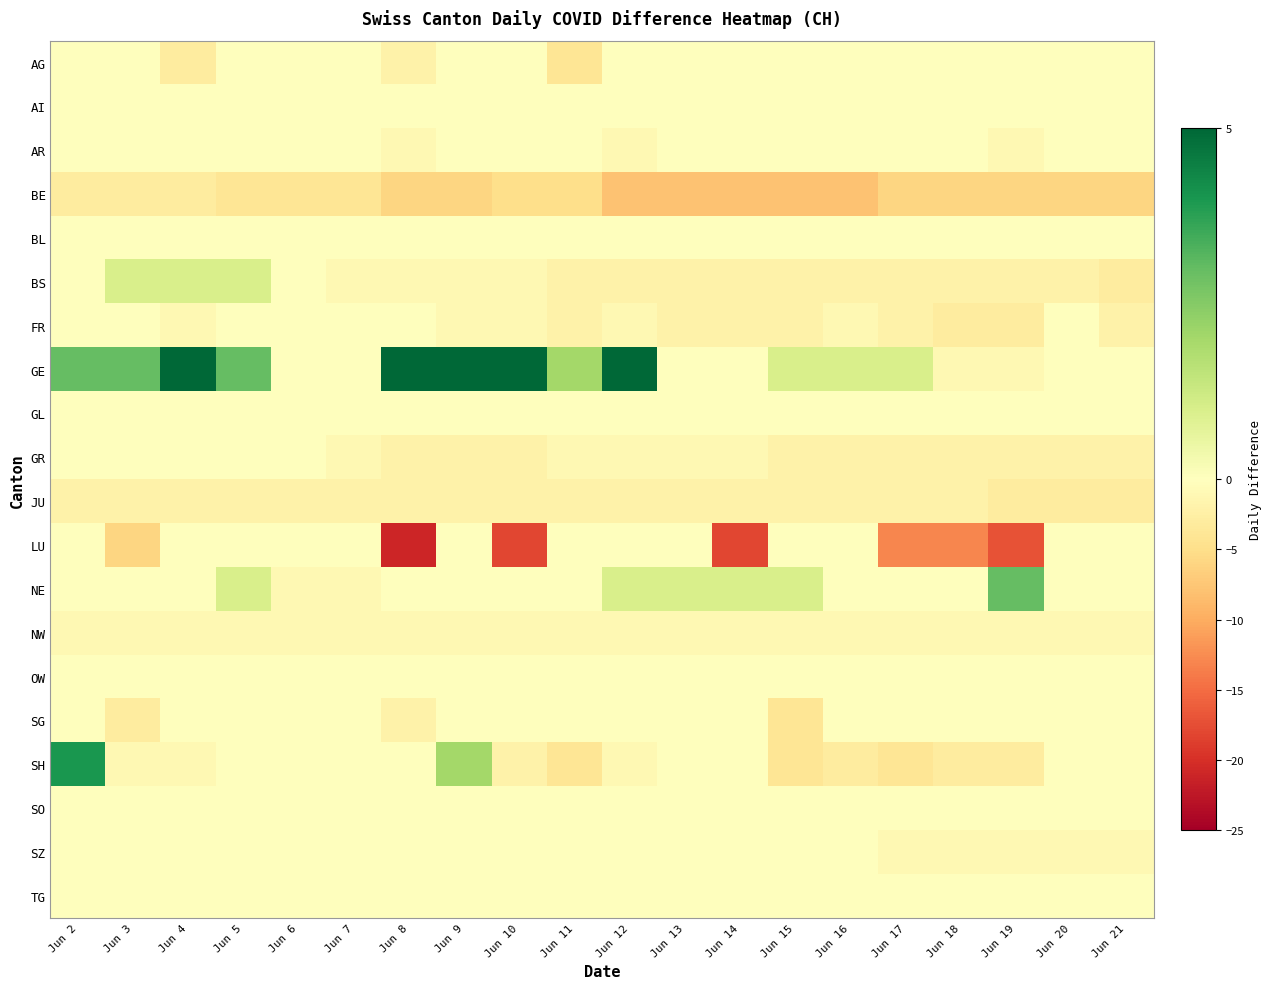

Reading left to right, what are all the values shown in this chart?

AG: Jun 2=0	Jun 3=0	Jun 4=-3	Jun 5=0	Jun 6=0	Jun 7=0	Jun 8=-2	Jun 9=0	Jun 10=0	Jun 11=-4	Jun 12=0	Jun 13=0	Jun 14=0	Jun 15=0	Jun 16=0	Jun 17=0	Jun 18=0	Jun 19=0	Jun 20=0	Jun 21=0
AI: Jun 2=0	Jun 3=0	Jun 4=0	Jun 5=0	Jun 6=0	Jun 7=0	Jun 8=0	Jun 9=0	Jun 10=0	Jun 11=0	Jun 12=0	Jun 13=0	Jun 14=0	Jun 15=0	Jun 16=0	Jun 17=0	Jun 18=0	Jun 19=0	Jun 20=0	Jun 21=0
AR: Jun 2=0	Jun 3=0	Jun 4=0	Jun 5=0	Jun 6=0	Jun 7=0	Jun 8=-1	Jun 9=0	Jun 10=0	Jun 11=0	Jun 12=-1	Jun 13=0	Jun 14=0	Jun 15=0	Jun 16=0	Jun 17=0	Jun 18=0	Jun 19=-1	Jun 20=0	Jun 21=0
BE: Jun 2=-3	Jun 3=-3	Jun 4=-3	Jun 5=-4	Jun 6=-4	Jun 7=-4	Jun 8=-6	Jun 9=-6	Jun 10=-5	Jun 11=-5	Jun 12=-8	Jun 13=-8	Jun 14=-8	Jun 15=-8	Jun 16=-8	Jun 17=-6	Jun 18=-6	Jun 19=-6	Jun 20=-6	Jun 21=-6
BL: Jun 2=0	Jun 3=0	Jun 4=0	Jun 5=0	Jun 6=0	Jun 7=0	Jun 8=0	Jun 9=0	Jun 10=0	Jun 11=0	Jun 12=0	Jun 13=0	Jun 14=0	Jun 15=0	Jun 16=0	Jun 17=0	Jun 18=0	Jun 19=0	Jun 20=0	Jun 21=0
BS: Jun 2=0	Jun 3=1	Jun 4=1	Jun 5=1	Jun 6=0	Jun 7=-1	Jun 8=-1	Jun 9=-1	Jun 10=-1	Jun 11=-2	Jun 12=-2	Jun 13=-2	Jun 14=-2	Jun 15=-2	Jun 16=-2	Jun 17=-2	Jun 18=-2	Jun 19=-2	Jun 20=-2	Jun 21=-3
FR: Jun 2=0	Jun 3=0	Jun 4=-1	Jun 5=0	Jun 6=0	Jun 7=0	Jun 8=0	Jun 9=-1	Jun 10=-1	Jun 11=-2	Jun 12=-1	Jun 13=-2	Jun 14=-2	Jun 15=-2	Jun 16=-1	Jun 17=-2	Jun 18=-3	Jun 19=-3	Jun 20=0	Jun 21=-2
GE: Jun 2=3	Jun 3=3	Jun 4=5	Jun 5=3	Jun 6=0	Jun 7=0	Jun 8=5	Jun 9=8	Jun 10=7	Jun 11=2	Jun 12=5	Jun 13=0	Jun 14=0	Jun 15=1	Jun 16=1	Jun 17=1	Jun 18=-1	Jun 19=-1	Jun 20=0	Jun 21=0
GL: Jun 2=0	Jun 3=0	Jun 4=0	Jun 5=0	Jun 6=0	Jun 7=0	Jun 8=0	Jun 9=0	Jun 10=0	Jun 11=0	Jun 12=0	Jun 13=0	Jun 14=0	Jun 15=0	Jun 16=0	Jun 17=0	Jun 18=0	Jun 19=0	Jun 20=0	Jun 21=0
GR: Jun 2=0	Jun 3=0	Jun 4=0	Jun 5=0	Jun 6=0	Jun 7=-1	Jun 8=-2	Jun 9=-2	Jun 10=-2	Jun 11=-1	Jun 12=-1	Jun 13=-1	Jun 14=-1	Jun 15=-2	Jun 16=-2	Jun 17=-2	Jun 18=-2	Jun 19=-2	Jun 20=-2	Jun 21=-2
JU: Jun 2=-2	Jun 3=-2	Jun 4=-2	Jun 5=-2	Jun 6=-2	Jun 7=-2	Jun 8=-2	Jun 9=-2	Jun 10=-2	Jun 11=-2	Jun 12=-2	Jun 13=-2	Jun 14=-2	Jun 15=-2	Jun 16=-2	Jun 17=-2	Jun 18=-2	Jun 19=-3	Jun 20=-3	Jun 21=-3
LU: Jun 2=0	Jun 3=-6	Jun 4=0	Jun 5=0	Jun 6=0	Jun 7=0	Jun 8=-21	Jun 9=0	Jun 10=-18	Jun 11=0	Jun 12=0	Jun 13=0	Jun 14=-18	Jun 15=0	Jun 16=0	Jun 17=-13	Jun 18=-13	Jun 19=-17	Jun 20=0	Jun 21=0
NE: Jun 2=0	Jun 3=0	Jun 4=0	Jun 5=1	Jun 6=-1	Jun 7=-1	Jun 8=0	Jun 9=0	Jun 10=0	Jun 11=0	Jun 12=1	Jun 13=1	Jun 14=1	Jun 15=1	Jun 16=0	Jun 17=0	Jun 18=0	Jun 19=3	Jun 20=0	Jun 21=0
NW: Jun 2=-1	Jun 3=-1	Jun 4=-1	Jun 5=-1	Jun 6=-1	Jun 7=-1	Jun 8=-1	Jun 9=-1	Jun 10=-1	Jun 11=-1	Jun 12=-1	Jun 13=-1	Jun 14=-1	Jun 15=-1	Jun 16=-1	Jun 17=-1	Jun 18=-1	Jun 19=-1	Jun 20=-1	Jun 21=-1
OW: Jun 2=0	Jun 3=0	Jun 4=0	Jun 5=0	Jun 6=0	Jun 7=0	Jun 8=0	Jun 9=0	Jun 10=0	Jun 11=0	Jun 12=0	Jun 13=0	Jun 14=0	Jun 15=0	Jun 16=0	Jun 17=0	Jun 18=0	Jun 19=0	Jun 20=0	Jun 21=0
SG: Jun 2=0	Jun 3=-3	Jun 4=0	Jun 5=0	Jun 6=0	Jun 7=0	Jun 8=-2	Jun 9=0	Jun 10=0	Jun 11=0	Jun 12=0	Jun 13=0	Jun 14=0	Jun 15=-4	Jun 16=0	Jun 17=0	Jun 18=0	Jun 19=0	Jun 20=0	Jun 21=0
SH: Jun 2=4	Jun 3=-1	Jun 4=-1	Jun 5=0	Jun 6=0	Jun 7=0	Jun 8=0	Jun 9=2	Jun 10=-2	Jun 11=-4	Jun 12=-1	Jun 13=0	Jun 14=0	Jun 15=-4	Jun 16=-3	Jun 17=-4	Jun 18=-3	Jun 19=-3	Jun 20=0	Jun 21=0
SO: Jun 2=0	Jun 3=0	Jun 4=0	Jun 5=0	Jun 6=0	Jun 7=0	Jun 8=0	Jun 9=0	Jun 10=0	Jun 11=0	Jun 12=0	Jun 13=0	Jun 14=0	Jun 15=0	Jun 16=0	Jun 17=0	Jun 18=0	Jun 19=0	Jun 20=0	Jun 21=0
SZ: Jun 2=0	Jun 3=0	Jun 4=0	Jun 5=0	Jun 6=0	Jun 7=0	Jun 8=0	Jun 9=0	Jun 10=0	Jun 11=0	Jun 12=0	Jun 13=0	Jun 14=0	Jun 15=0	Jun 16=0	Jun 17=-1	Jun 18=-1	Jun 19=-1	Jun 20=-1	Jun 21=-1
TG: Jun 2=0	Jun 3=0	Jun 4=0	Jun 5=0	Jun 6=0	Jun 7=0	Jun 8=0	Jun 9=0	Jun 10=0	Jun 11=0	Jun 12=0	Jun 13=0	Jun 14=0	Jun 15=0	Jun 16=0	Jun 17=0	Jun 18=0	Jun 19=0	Jun 20=0	Jun 21=0